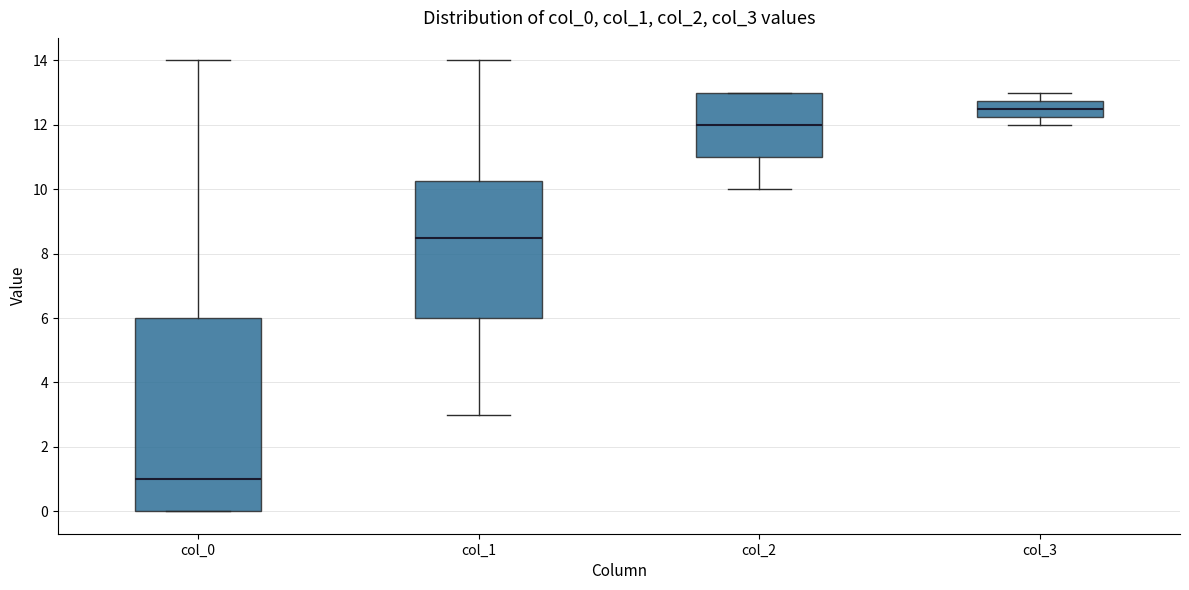

Which box is the tallest, from its lower edge to its upper edge?

col_0